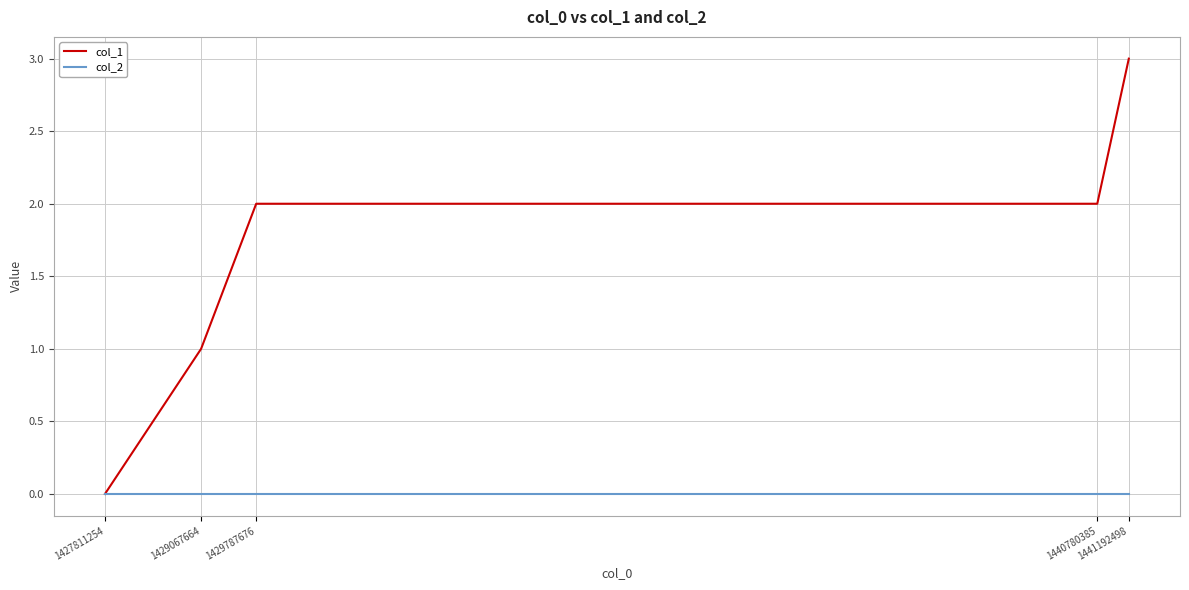

Count the col_1 values in the range 1 to 2.

3